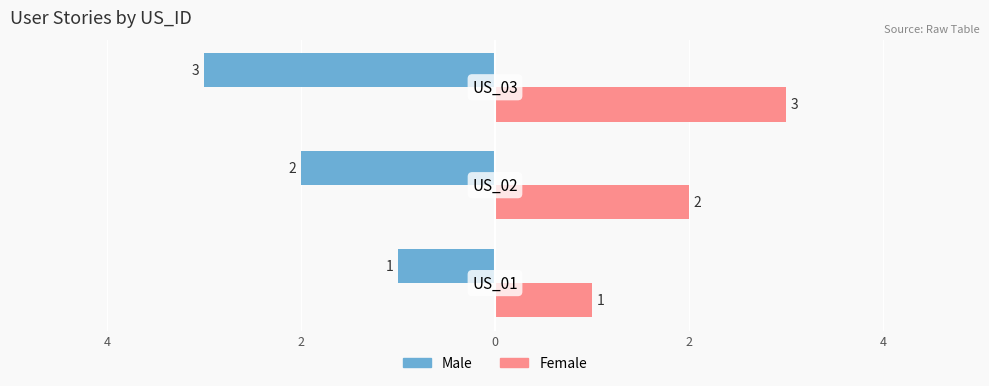

What is the average value of the Female series?

2